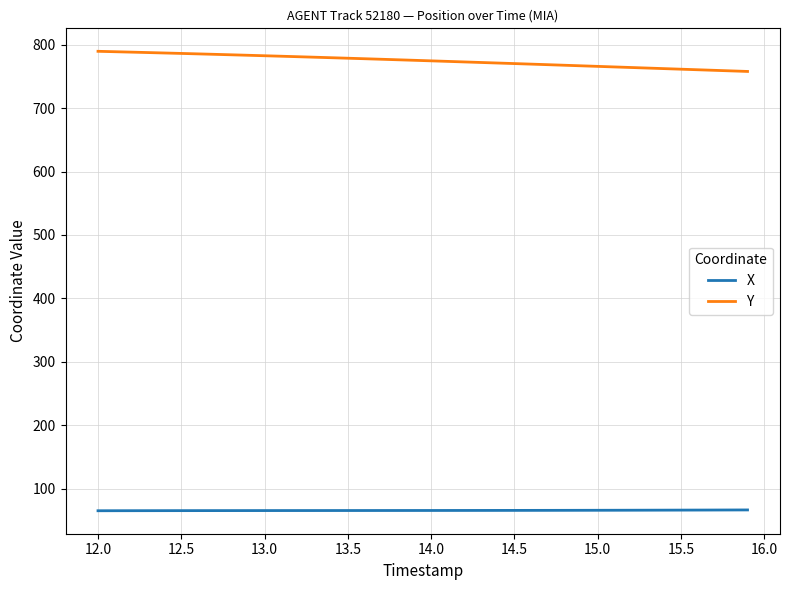

At how many categories does at least one series exceed 175?

40